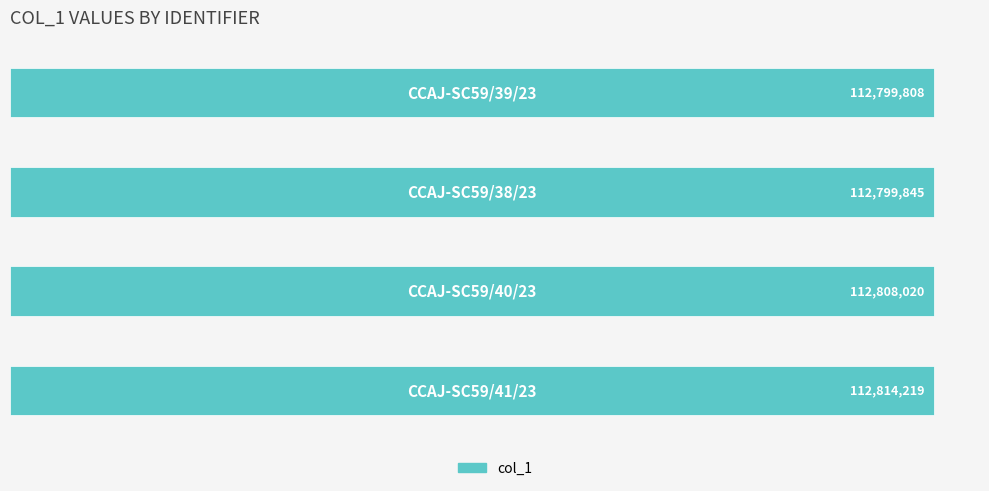

What is the minimum value shown in the chart?

112799808